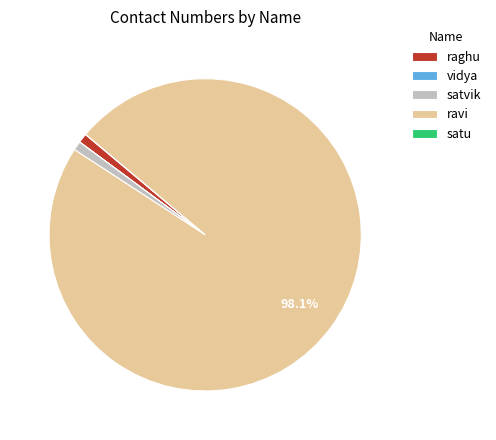

Approximately how many times larger is the value at raghu compared to satvik?

1.0